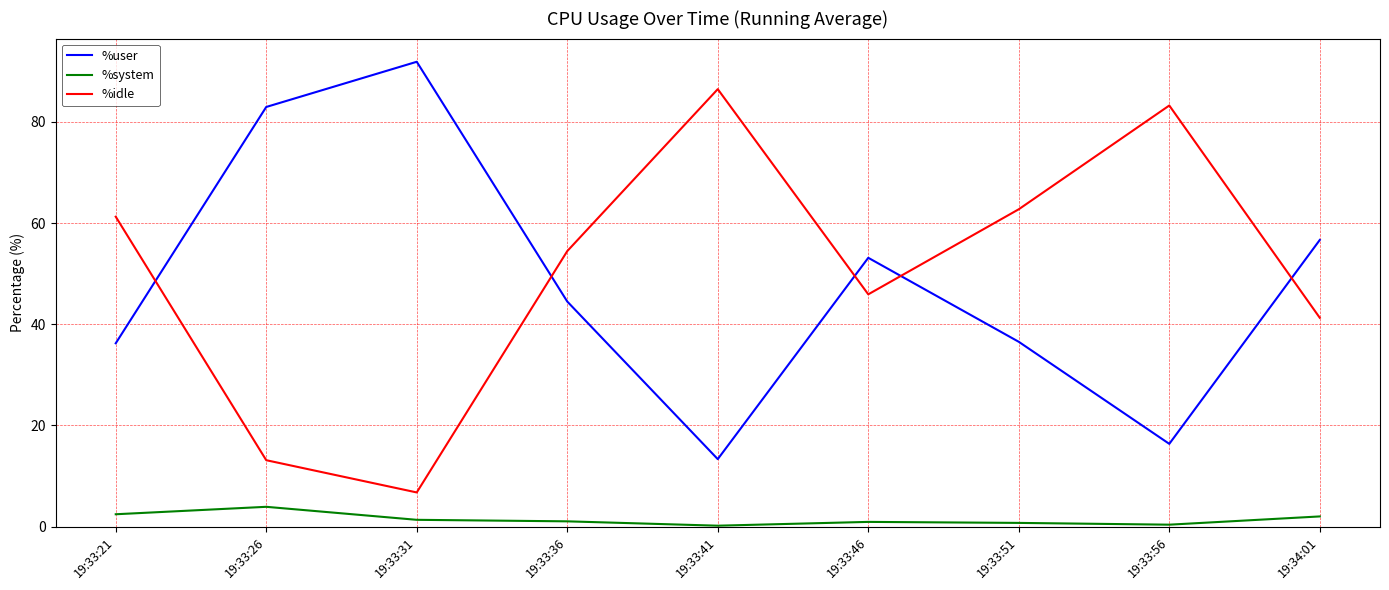

Where is %user nearest to the value 52?

19:33:46